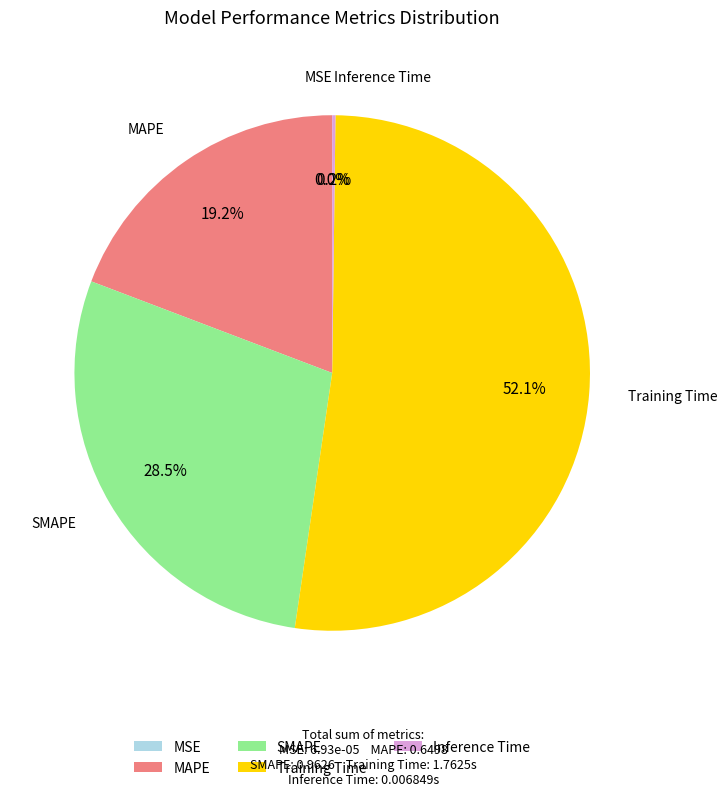

What percentage do MAPE and Training Time together represent?

71.3%